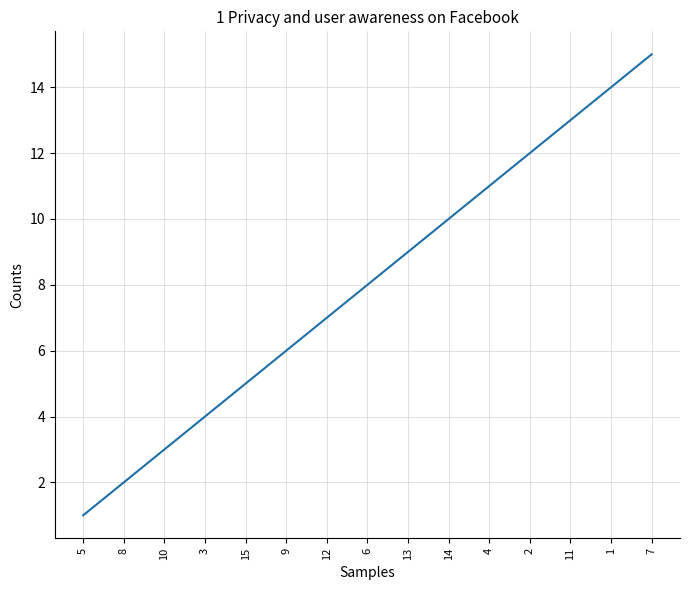

Reading right to left, transcribe all the data shown in this chart.

15	14	13	12	11	10	9	8	7	6	5	4	3	2	1